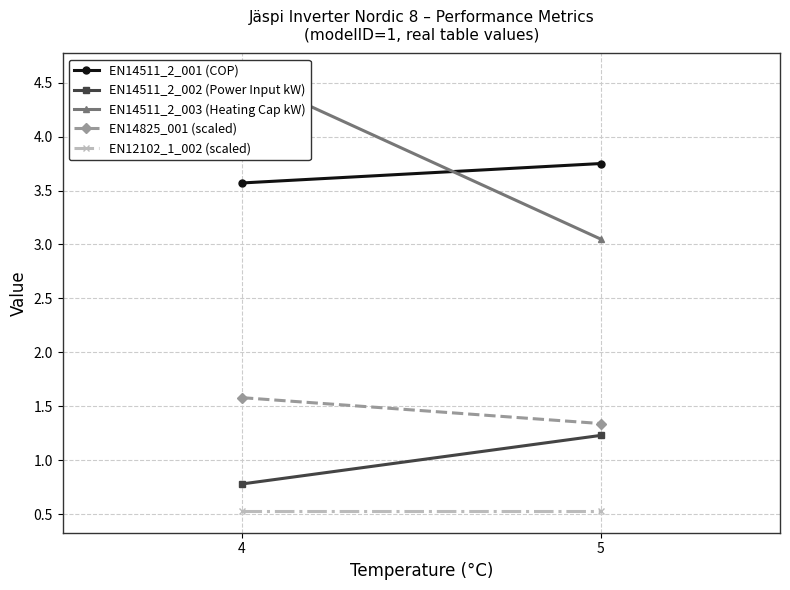

Reading left to right, transcribe all the data shown in this chart.

EN14511_2_001 (COP): 3.6	3.8
EN14511_2_002 (Power Input kW): 0.8	1.2
EN14511_2_003 (Heating Cap kW): 4.6	3.0
EN14825_001 (scaled): 1.6	1.3
EN12102_1_002 (scaled): 0.5	0.5